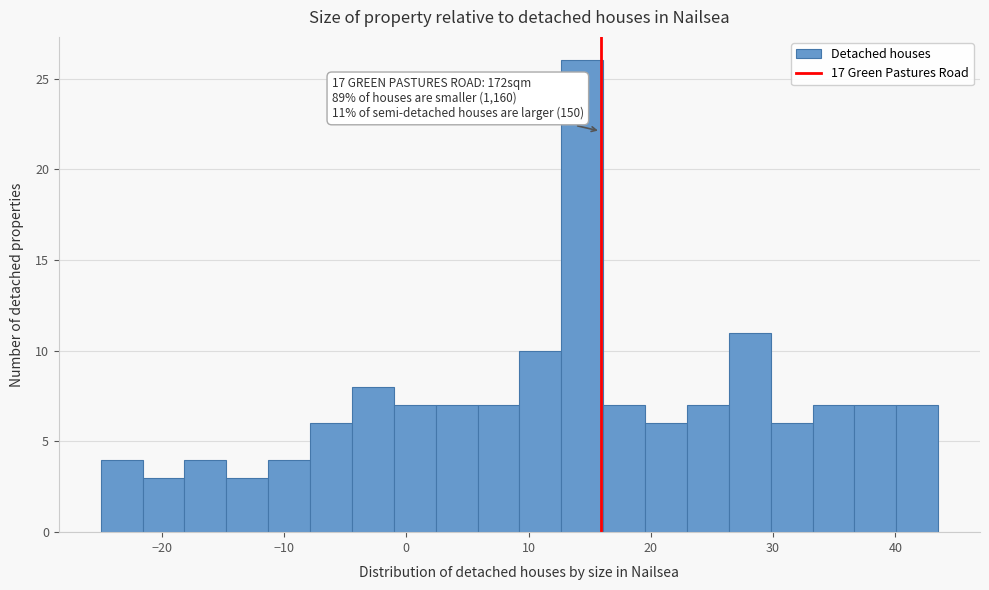

Read against the x-axis, roughly where is the centre of the tallest bar?

14